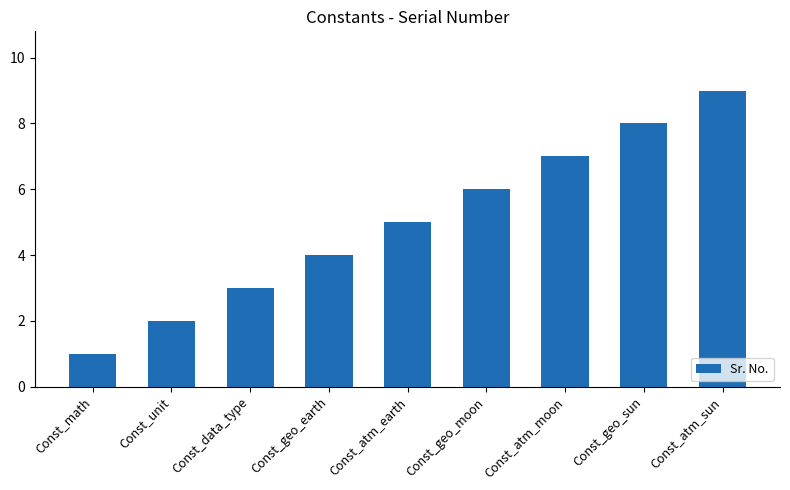

Reading right to left, extract all data points from this chart.

Const_atm_sun=9	Const_geo_sun=8	Const_atm_moon=7	Const_geo_moon=6	Const_atm_earth=5	Const_geo_earth=4	Const_data_type=3	Const_unit=2	Const_math=1